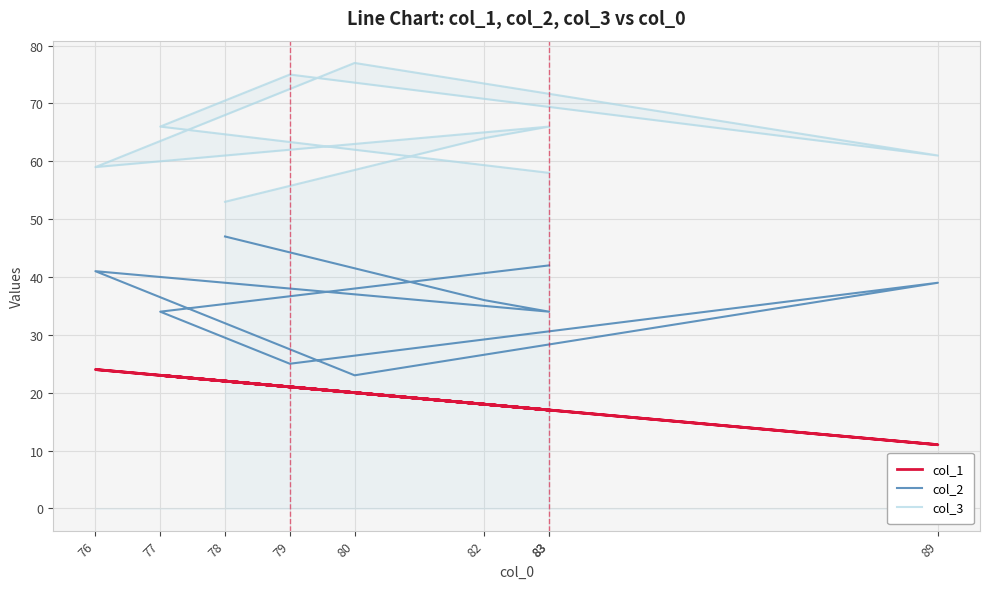

True or false: col_3 and col_2 intersect in this chart.

False